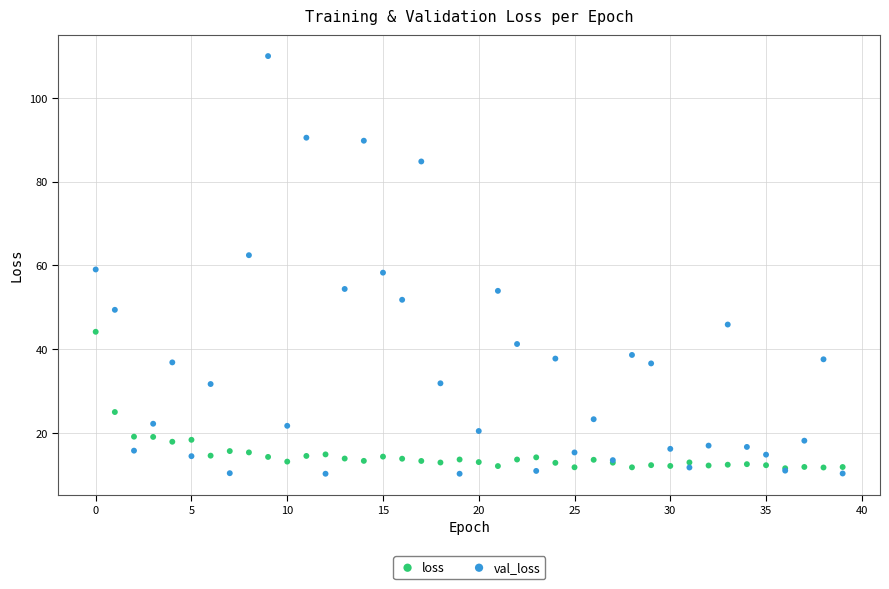

In the loss series, what Y value is closest to 27?

25.0